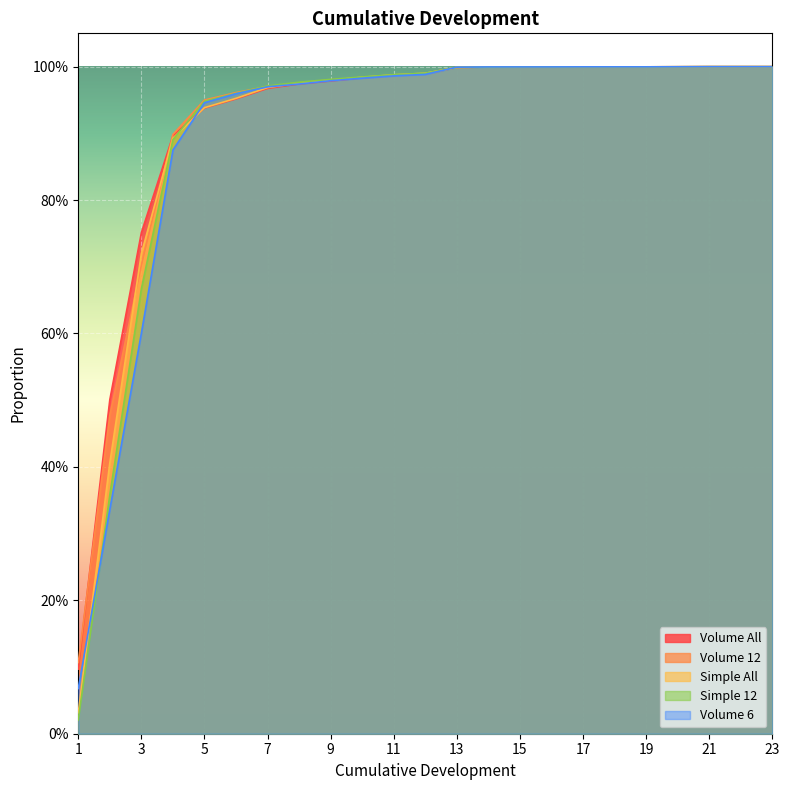

Where is Simple 12 nearest to the value 0?

1